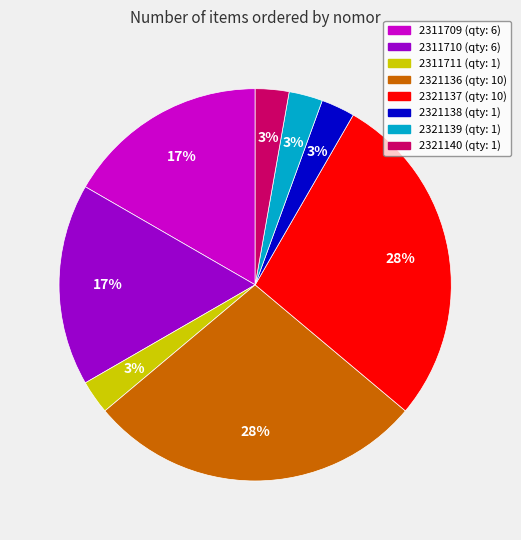

Do 2321136 and 2311710 together represent more than half of the pie?

No